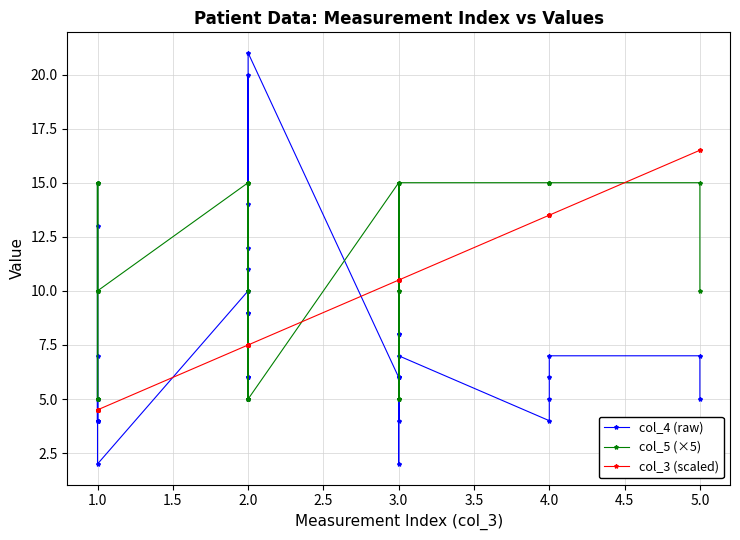

List the series in order of their peak value, highest first.

col_4 (raw), col_3 (scaled), col_5 (×5)